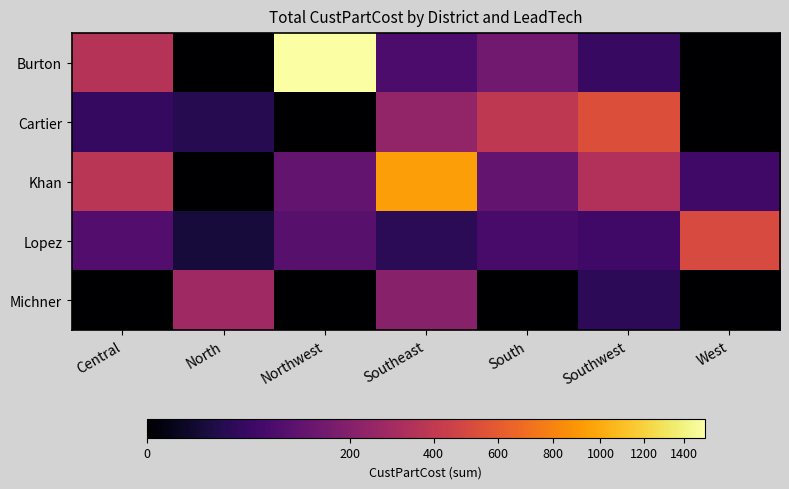

Which category has the lowest value across all series?

North